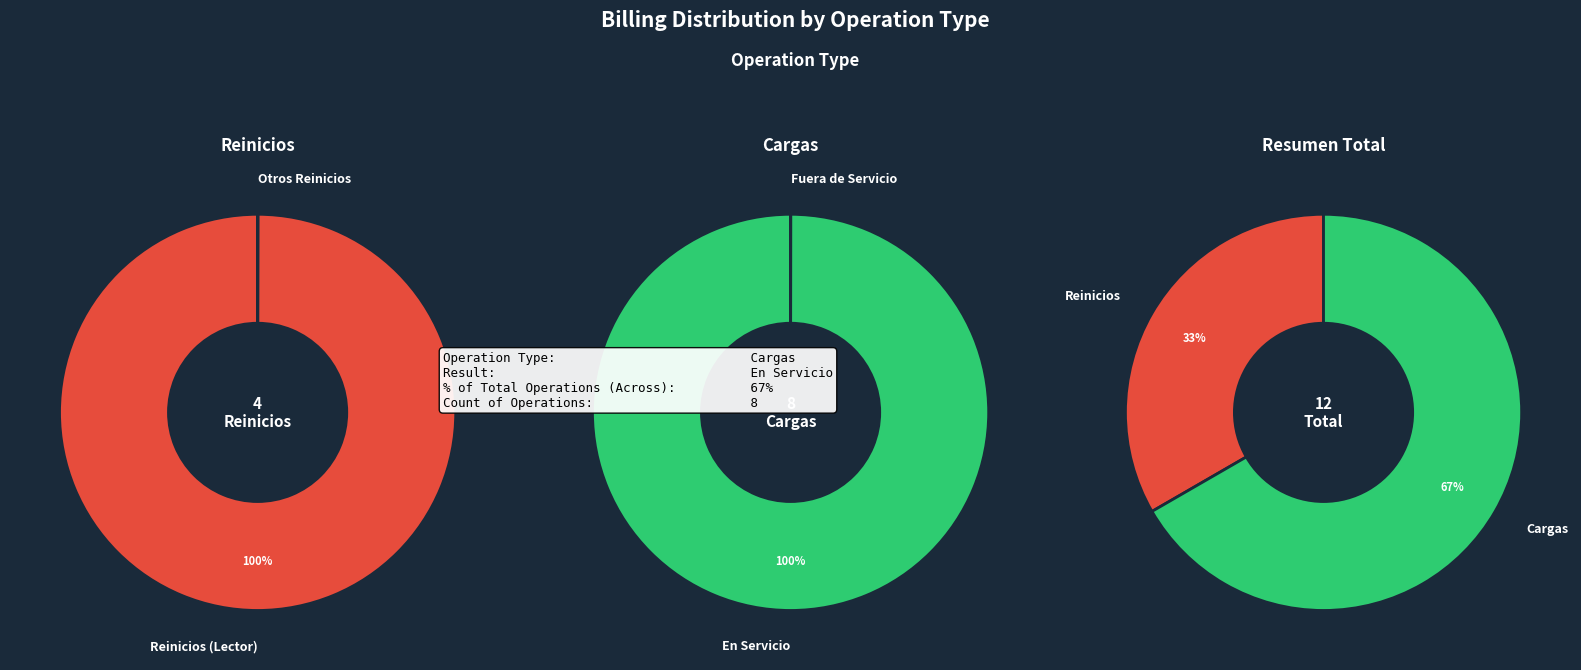

Rank the categories by value from highest to lowest.

Cargas, Reinicios